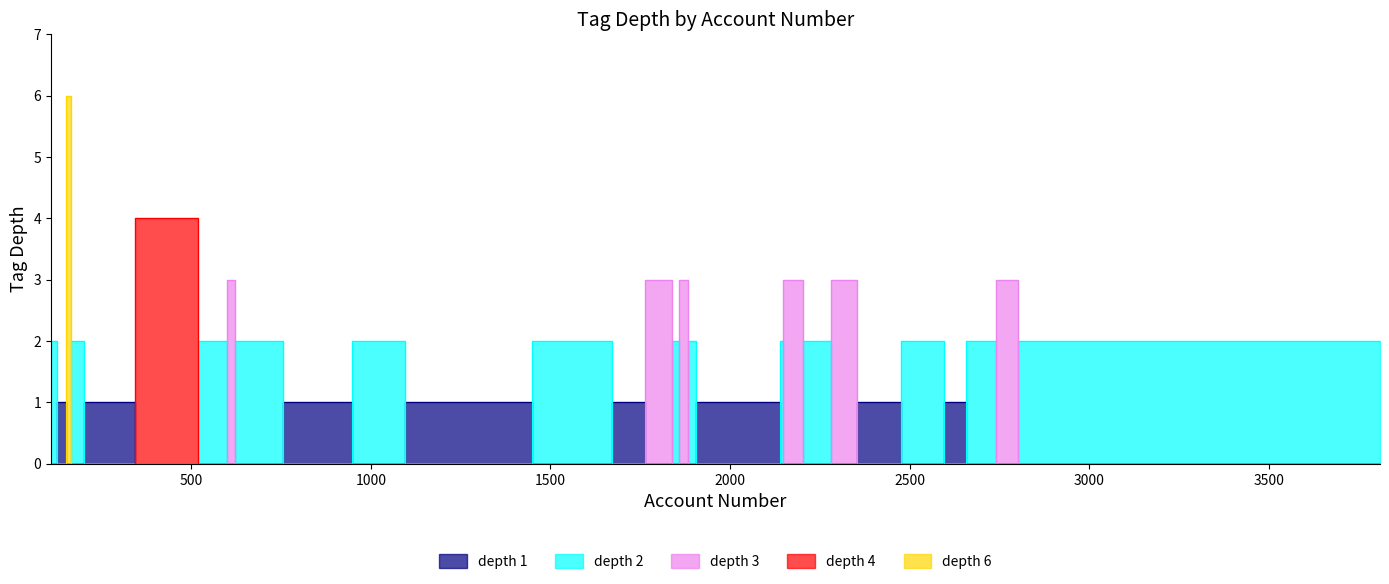

Is it true that tag_depth_d2 equals 1 at 13?

False